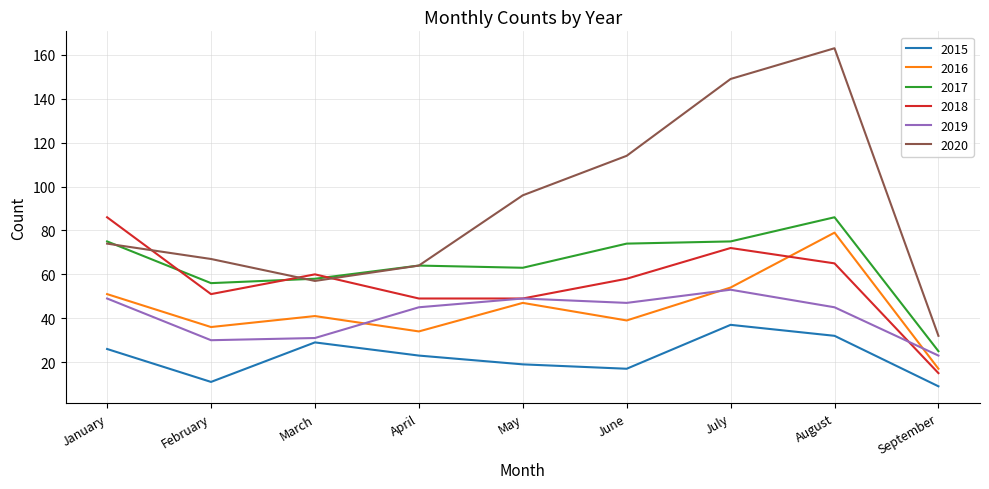

In 2017, how many points are higher than both neighbors (excluding endpoints)?

2